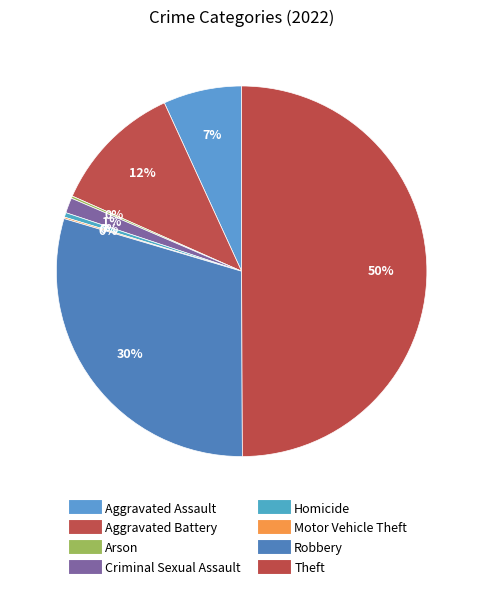

What is the largest slice in the pie chart?

Theft